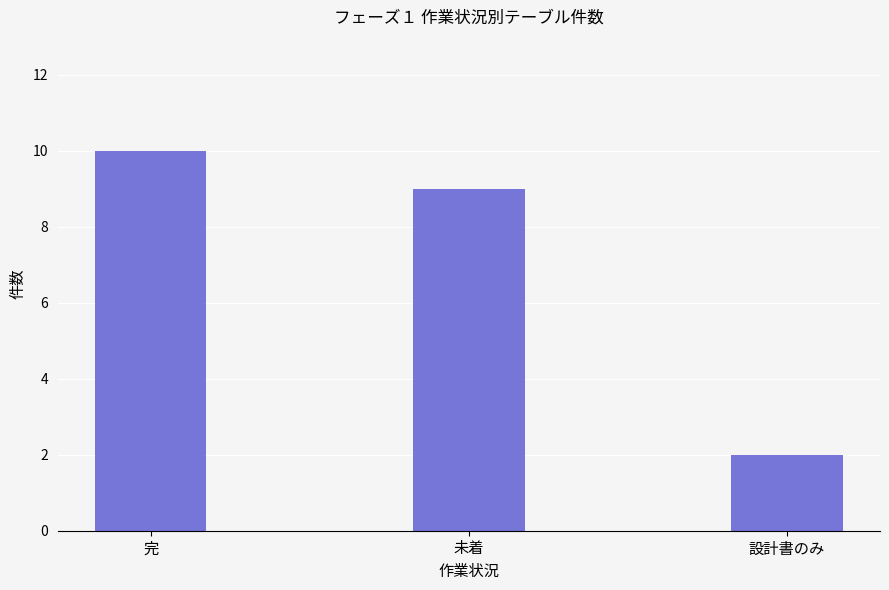

Count the number of data series in this chart.

1